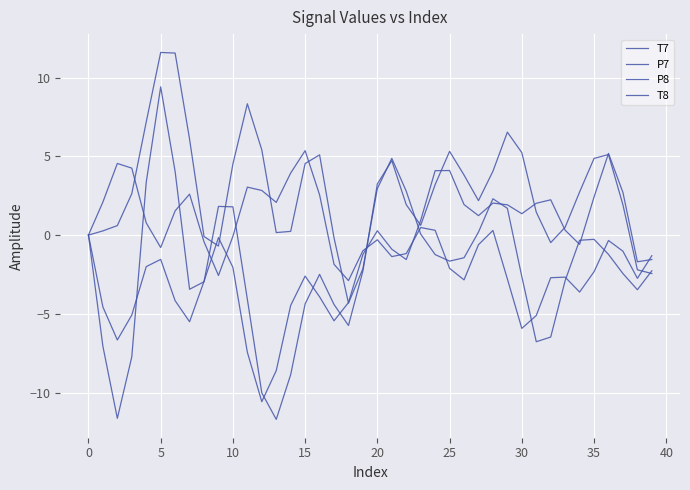

At which category does the chart reach its minimum across all series?

13